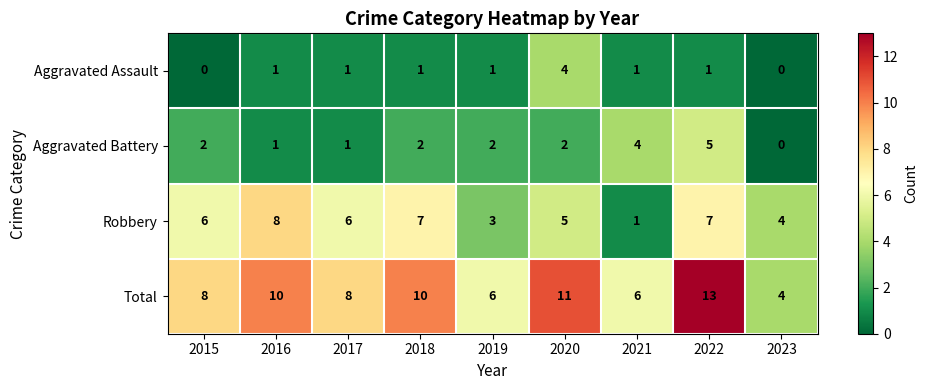

Count the Total values in the range 6 to 10.

6